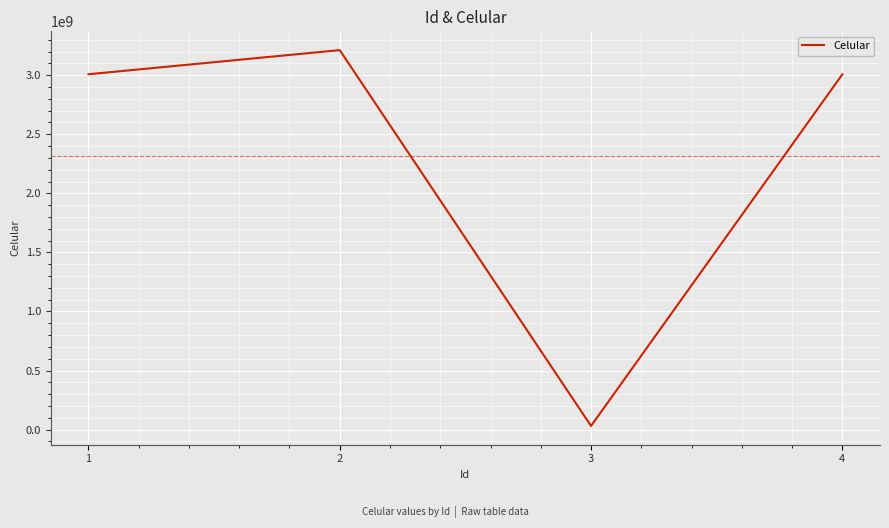

Read the value at 4, to the nearest 100.

3006487900